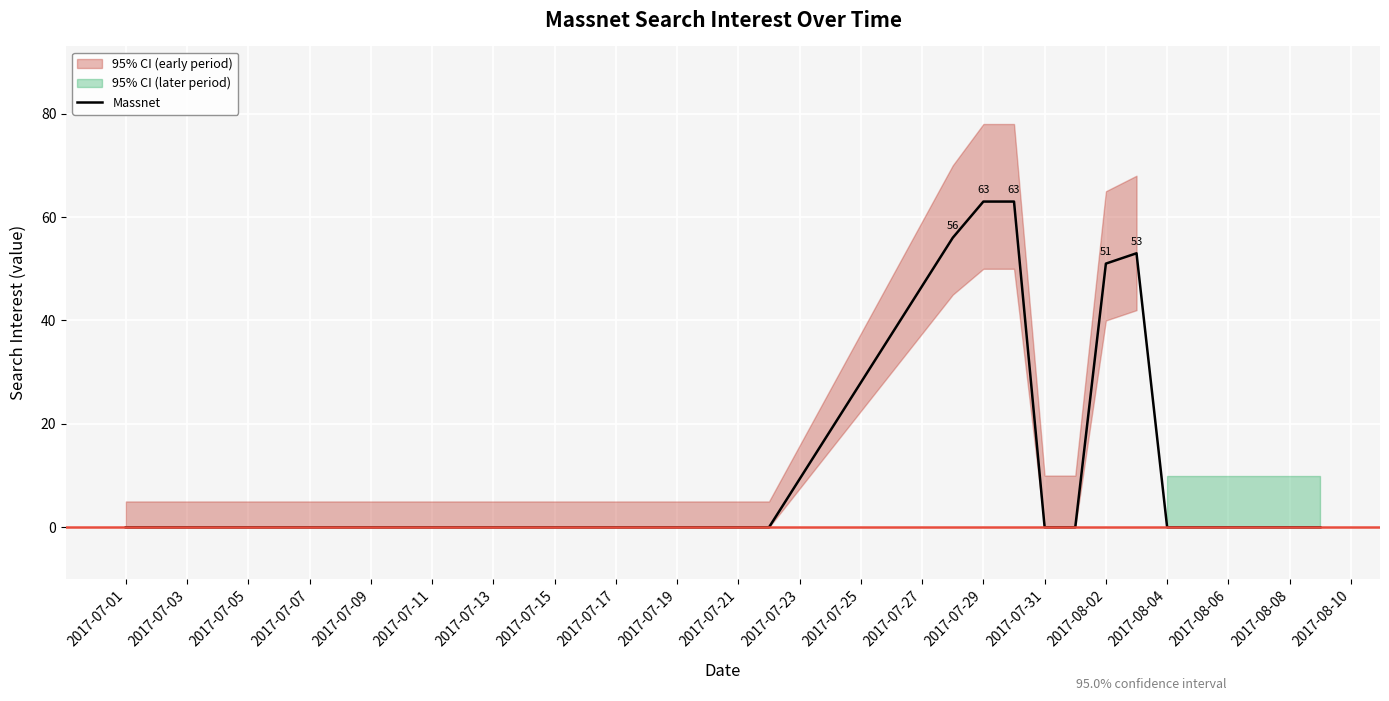

The value of Massnet at 2017-07-29 is 93. True or false?

False